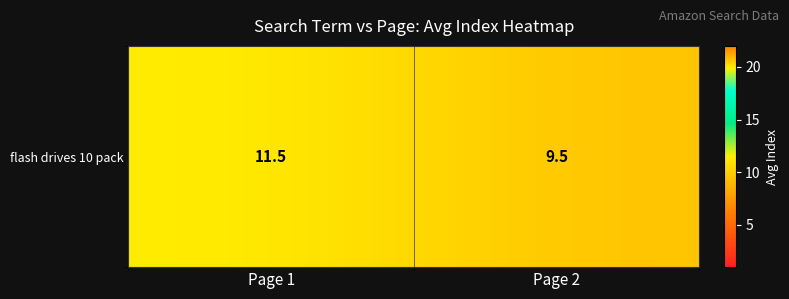

Reading left to right, extract all data points from this chart.

Page 1=11.5	Page 2=9.5